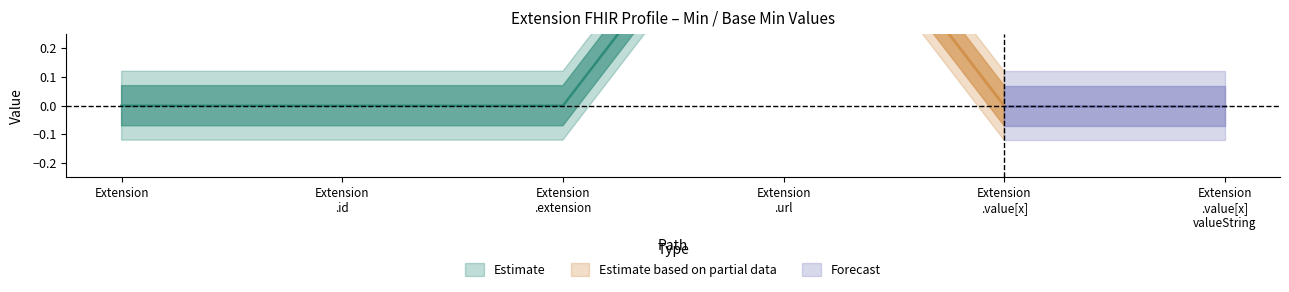

How many series are shown in this chart?

3